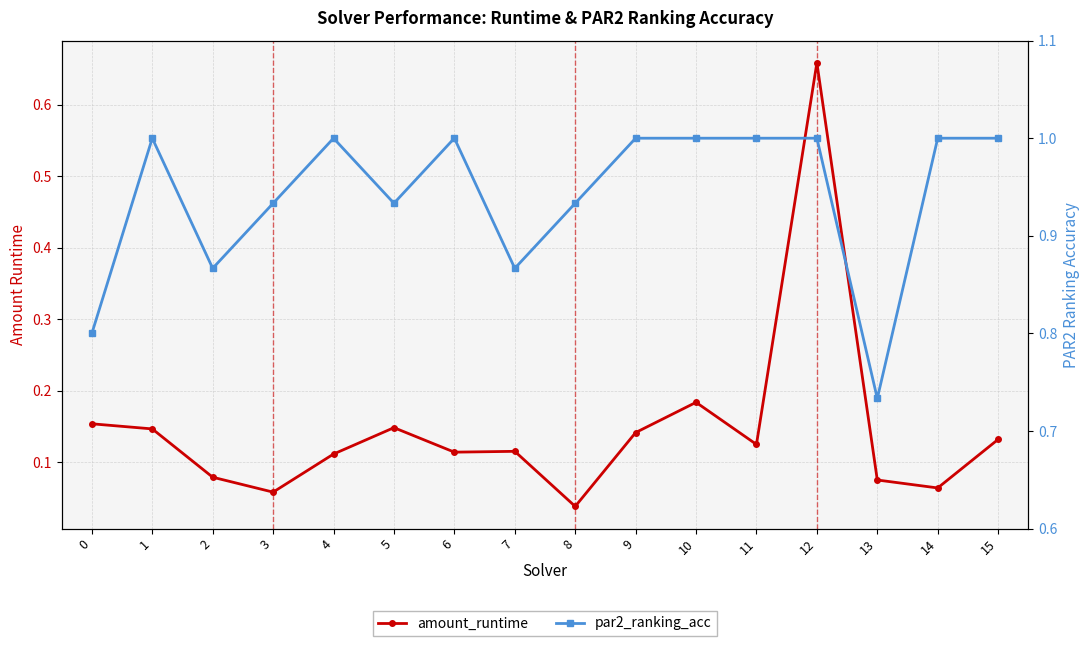

True or false: par2_ranking_acc and amount_runtime intersect in this chart.

False